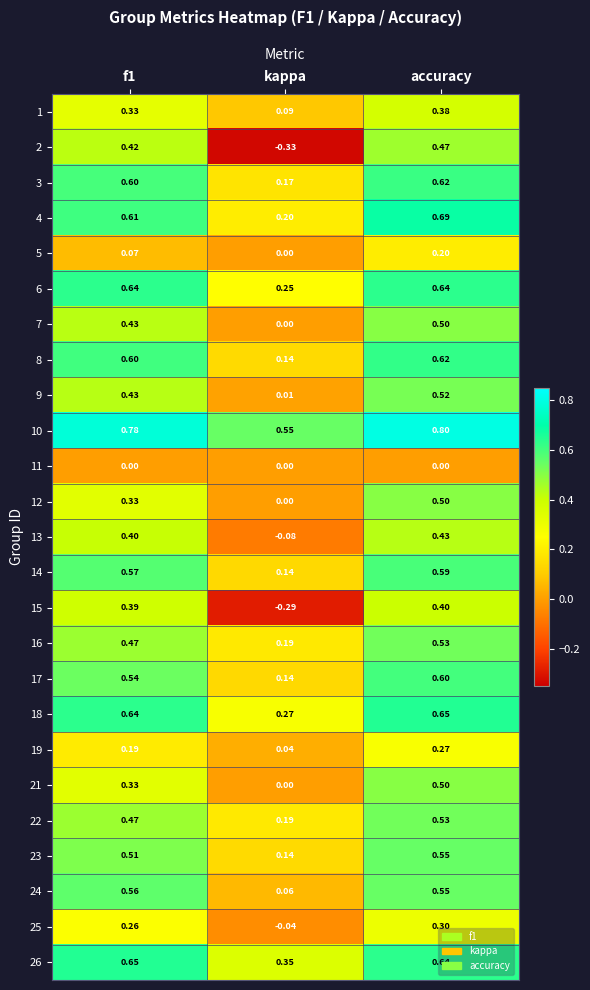

Which series has the largest total across all categories?

10